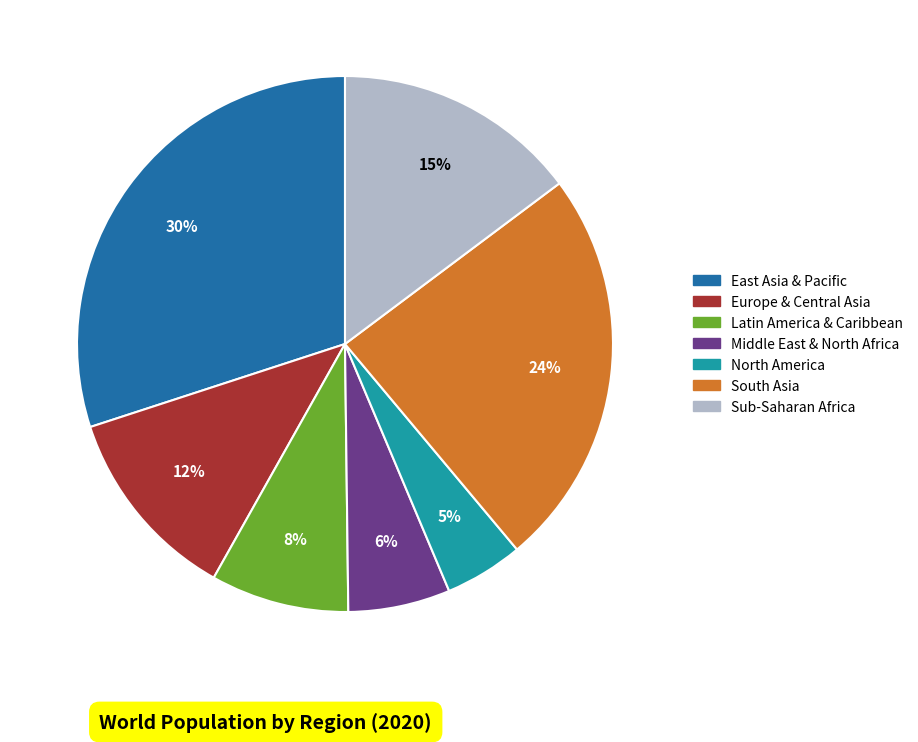

Do Latin America & Caribbean and North America together represent more than half of the pie?

No